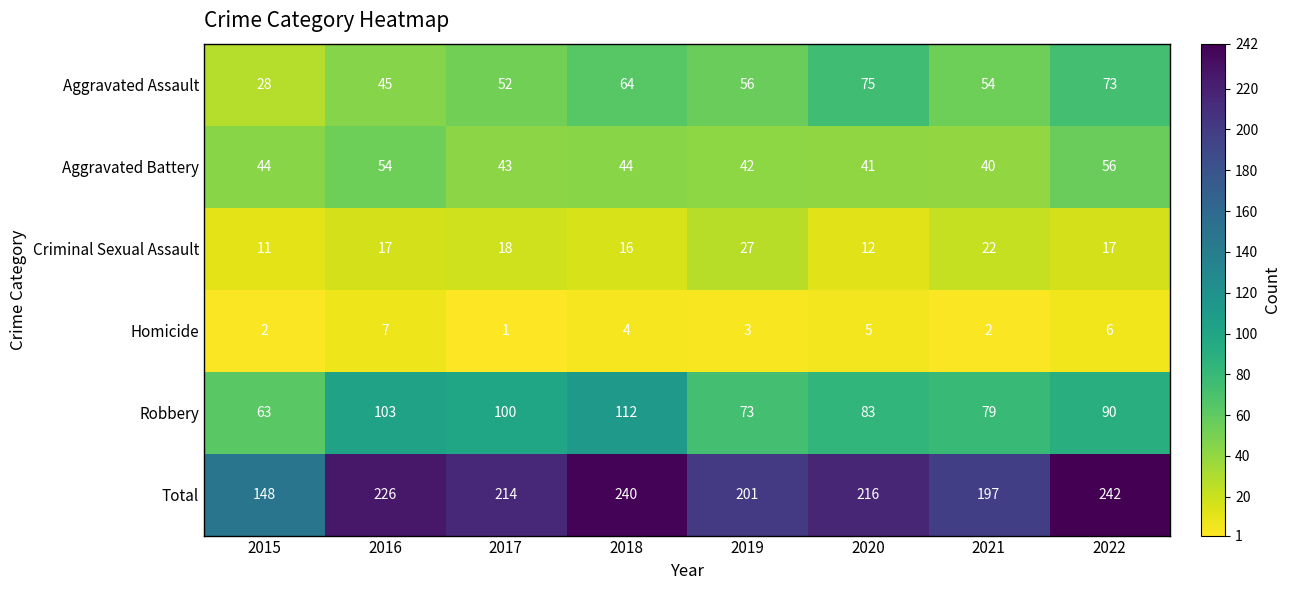

What is the lowest value of the Aggravated Battery series?

40